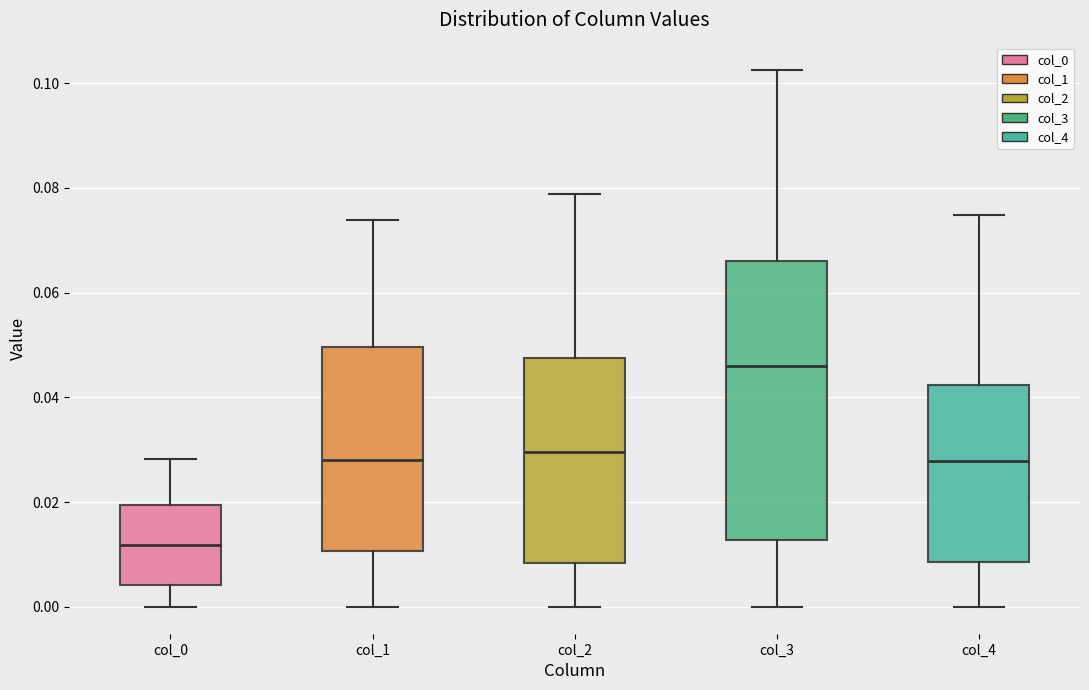

Where does the upper whisker of the box for col_2 end on the y-axis? The values are not printed on the chart, so give them approximately, as read against the axis.

0.078